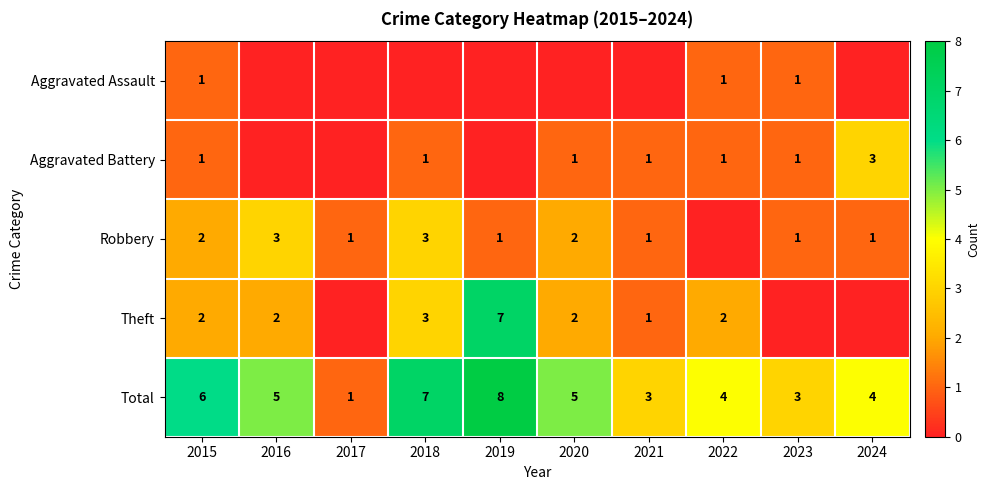

What is the highest value of the Total series?

8